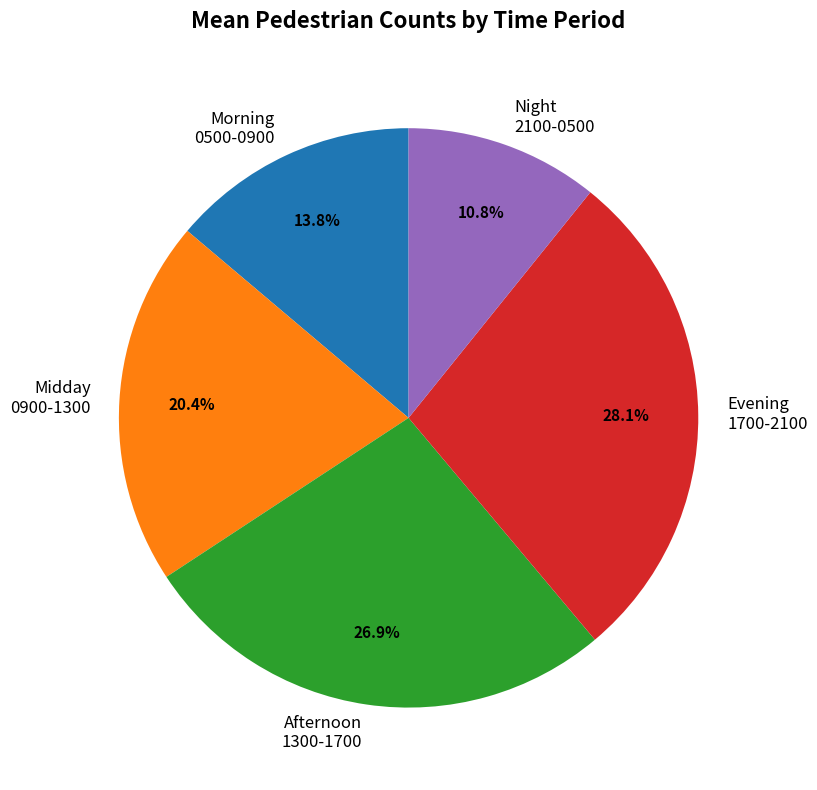

What is the largest slice in the pie chart?

Evening 1700-2100